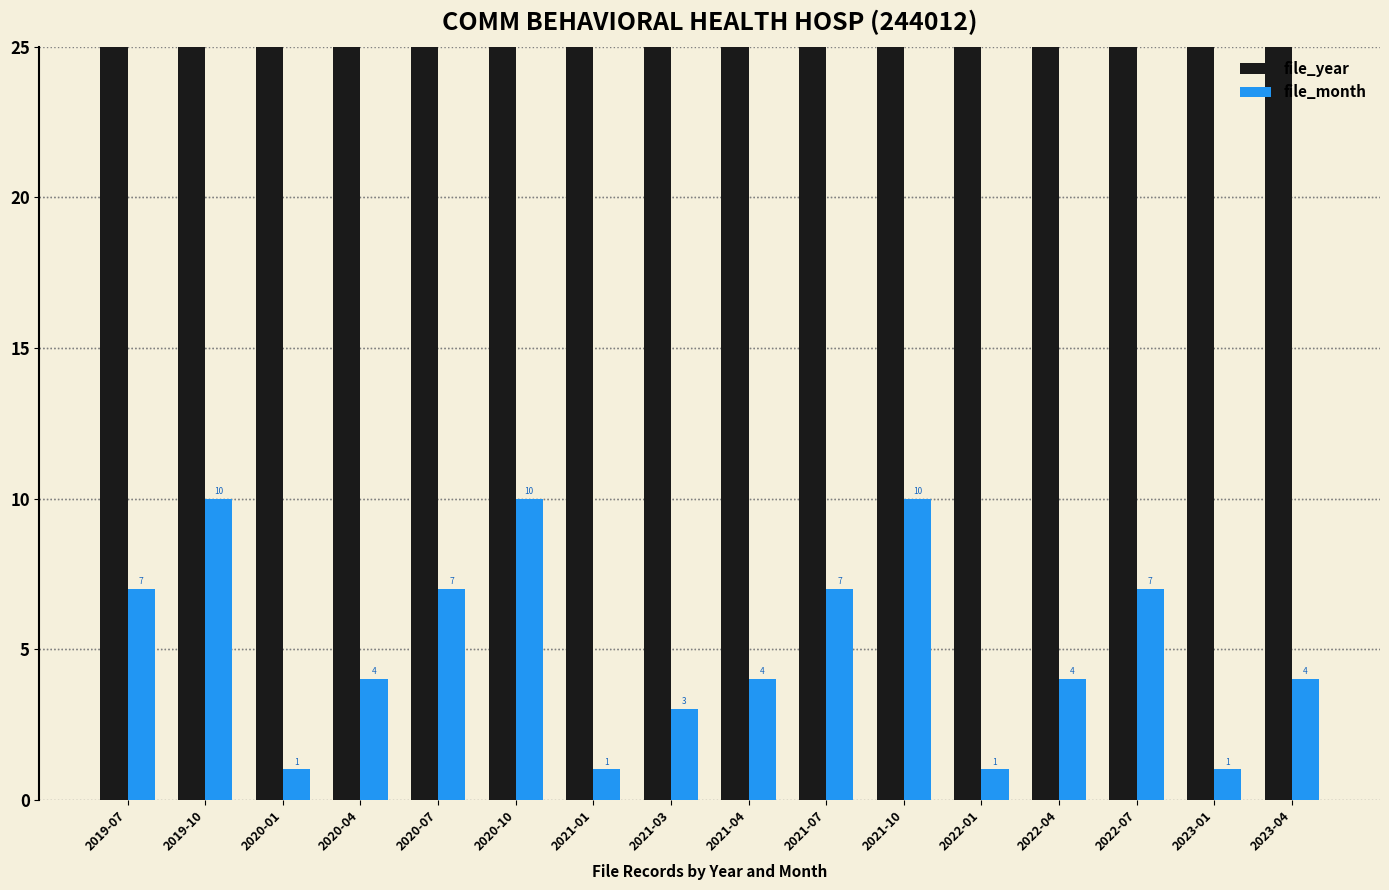

What are all the series names shown in the legend?

file_year, file_month